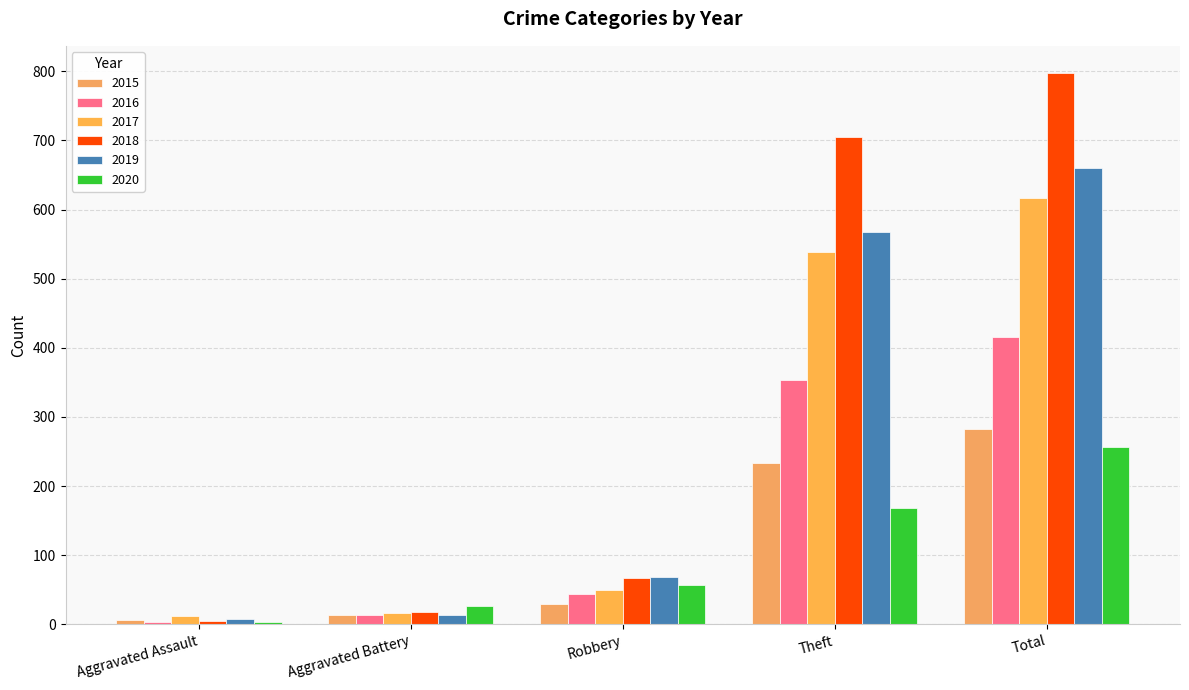

At which label does 2018 first exceed 67?

Theft